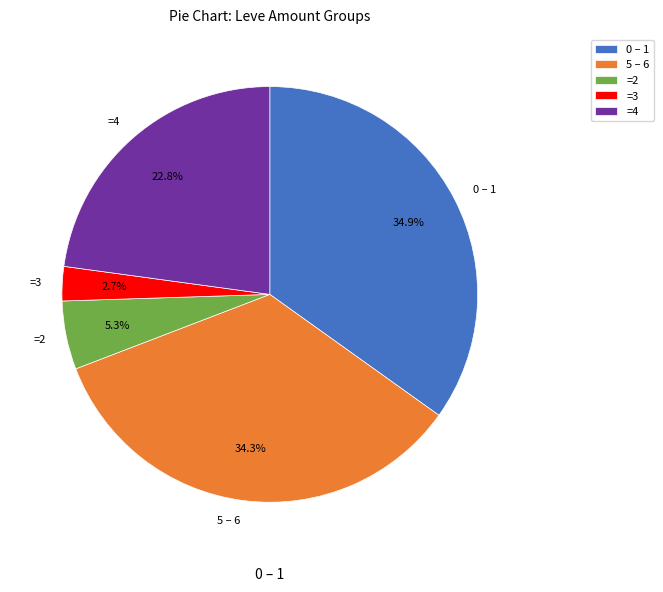

Rank the categories by value from lowest to highest.

=3, =2, =4, 5 – 6, 0 – 1